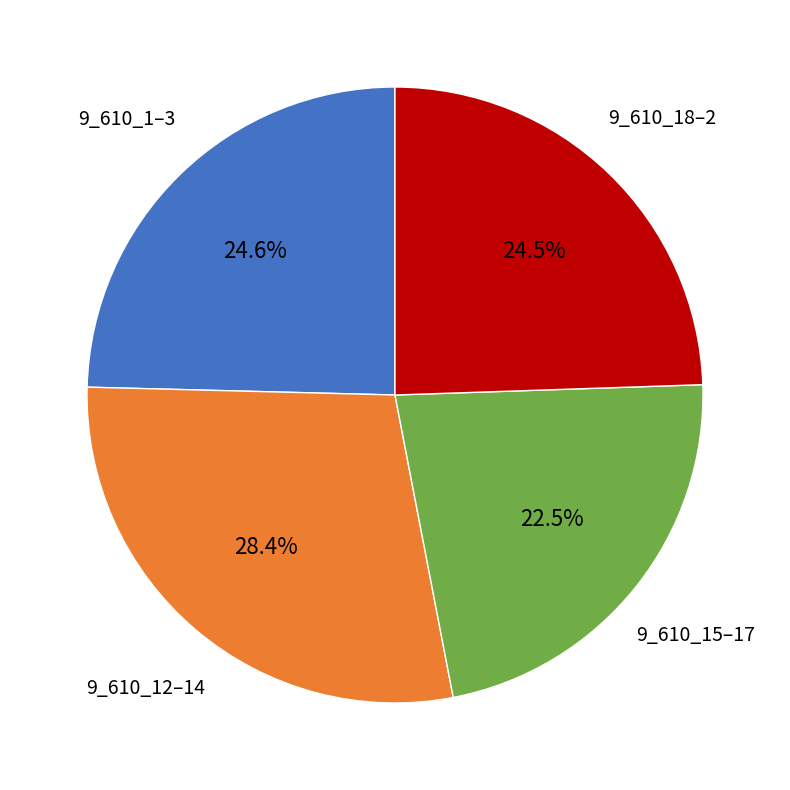

Is there a majority slice in this chart?

No